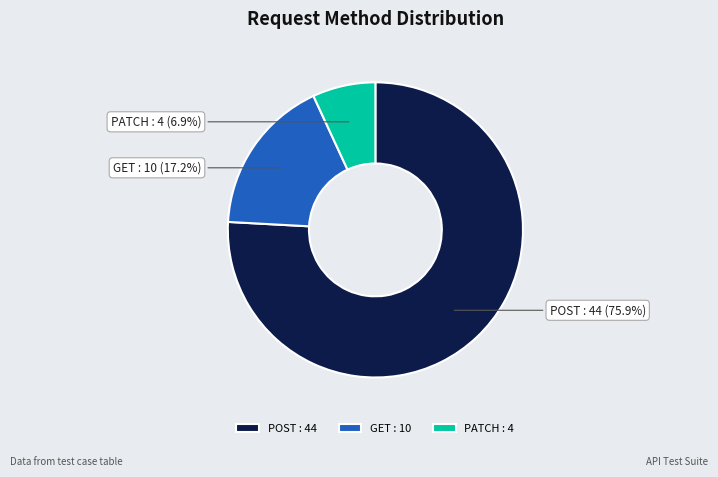

How much of the chart is everything except PATCH?

93.1%